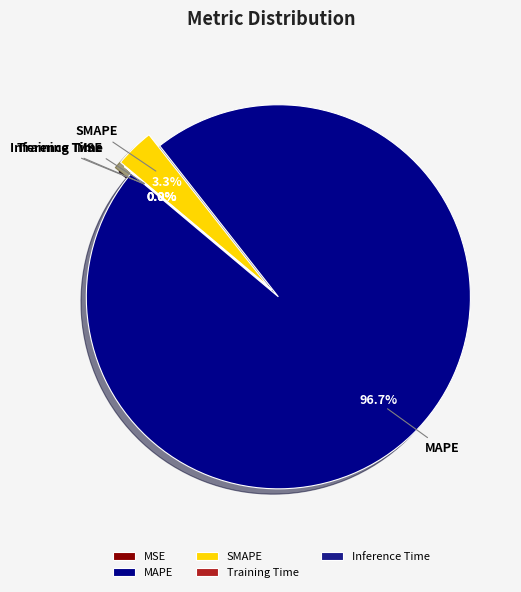

Does MAPE represent more than half of the total?

Yes